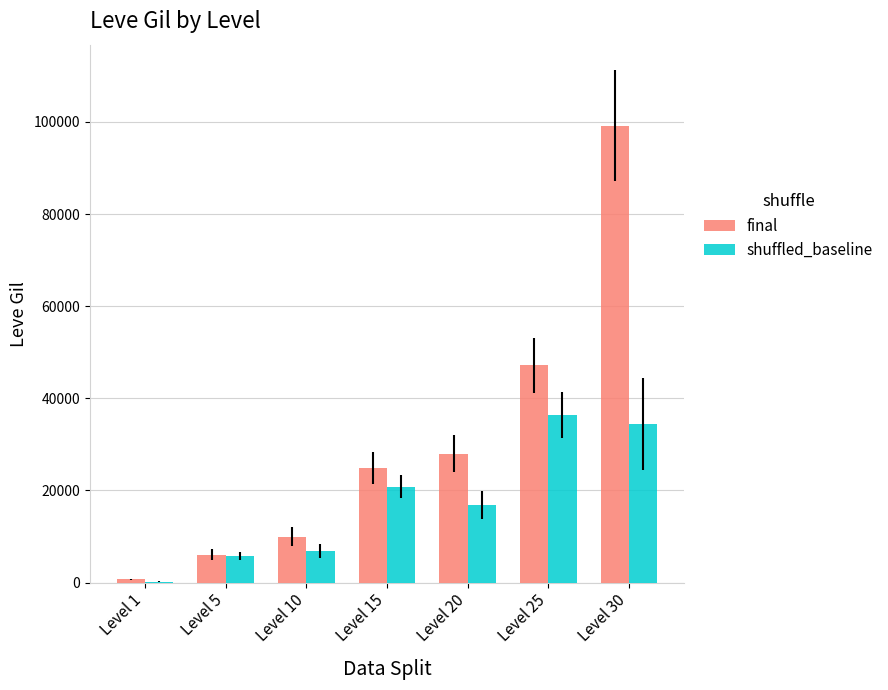

What is the highest value of the final series?

99220